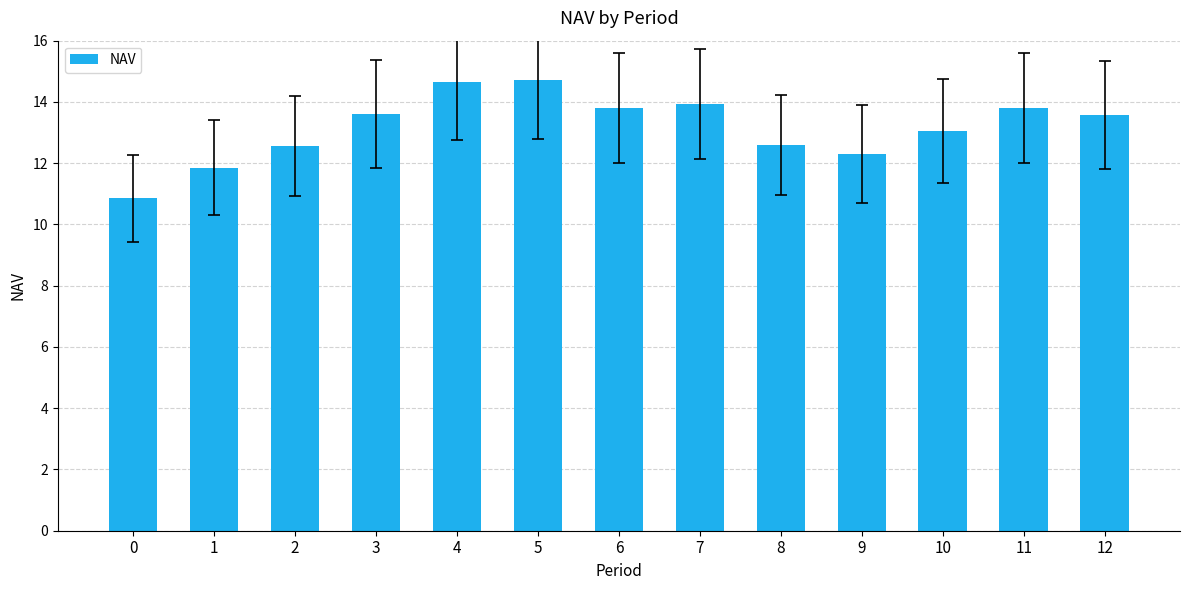

Between 9 and 0, which is larger?

9